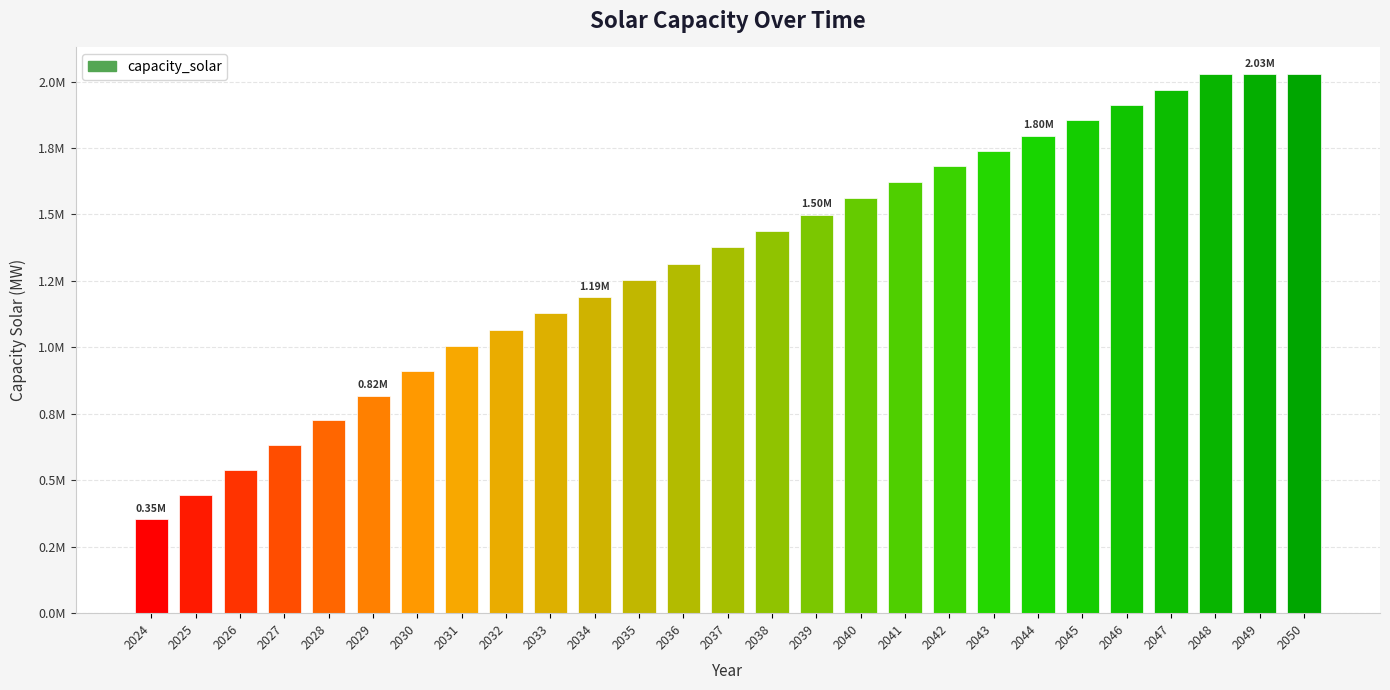

True or false: the data shows 632080.0 at 2027.

True